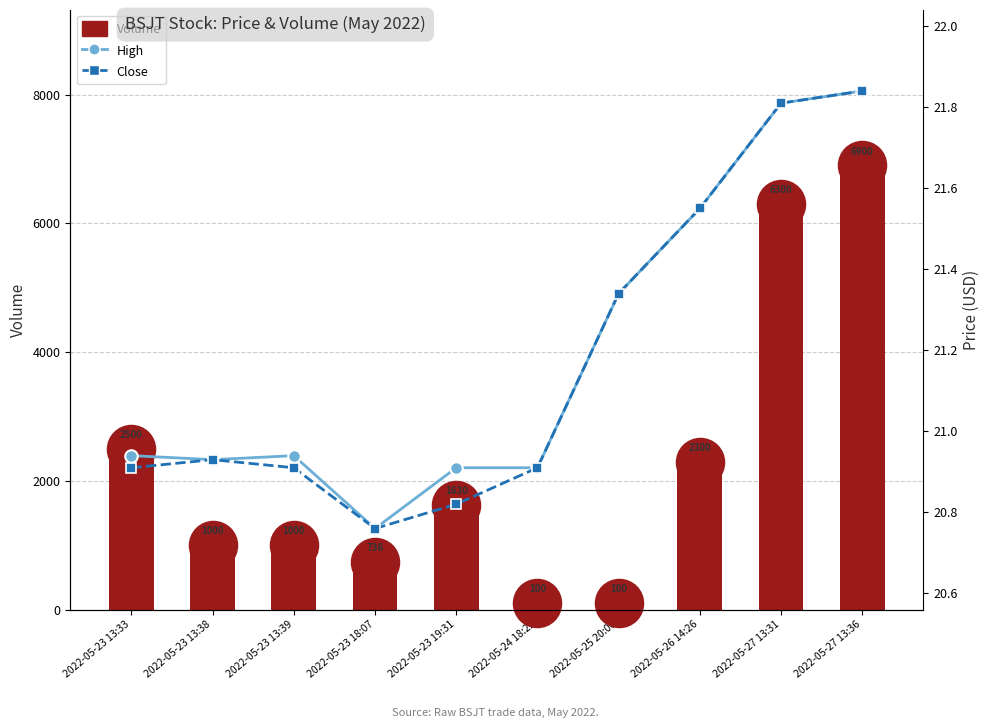

Which series contains the lowest Y value?

High